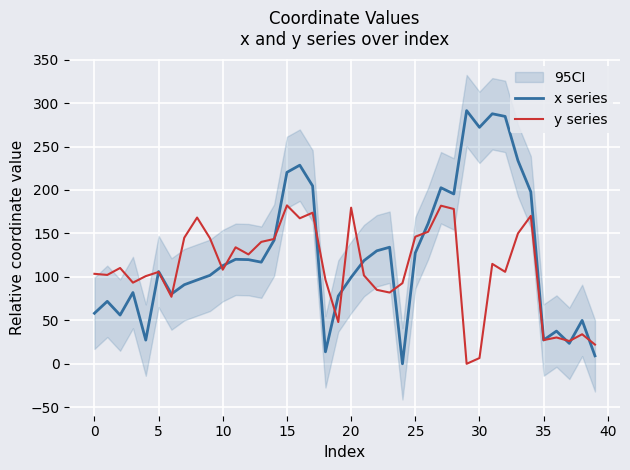

The y series series shows 150.0 at 33. True or false?

True